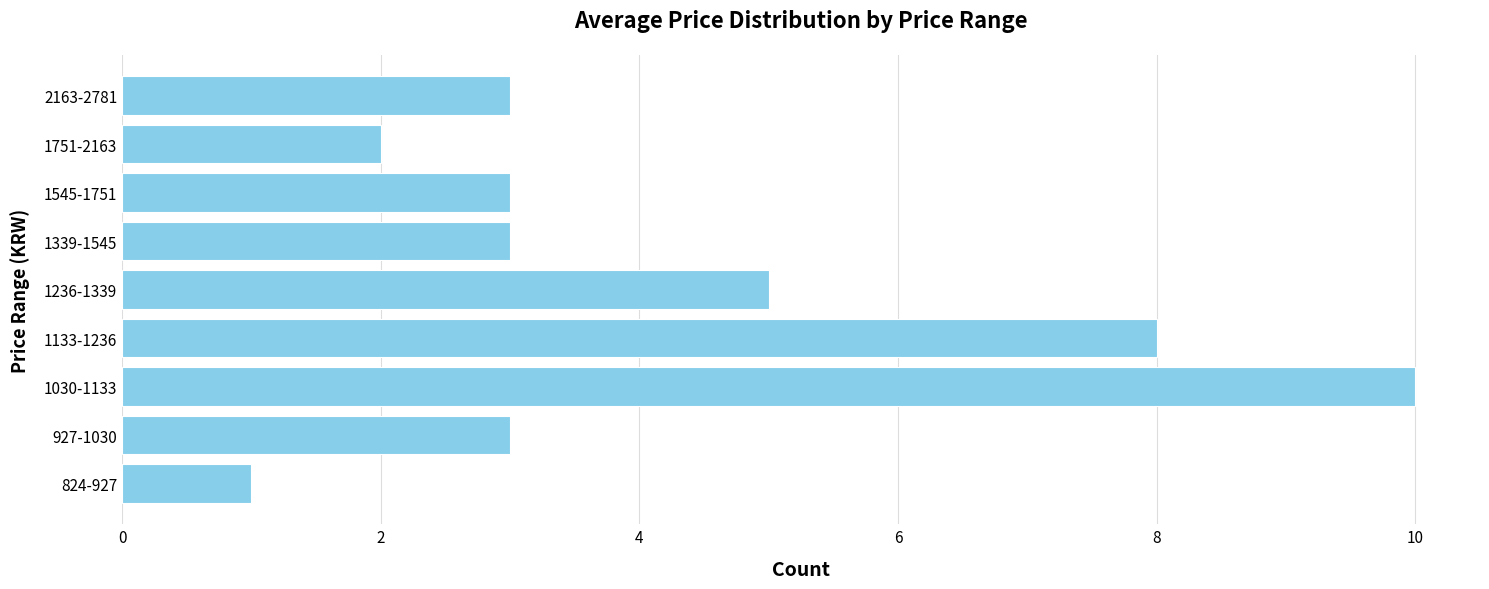

How many series are shown in this chart?

1